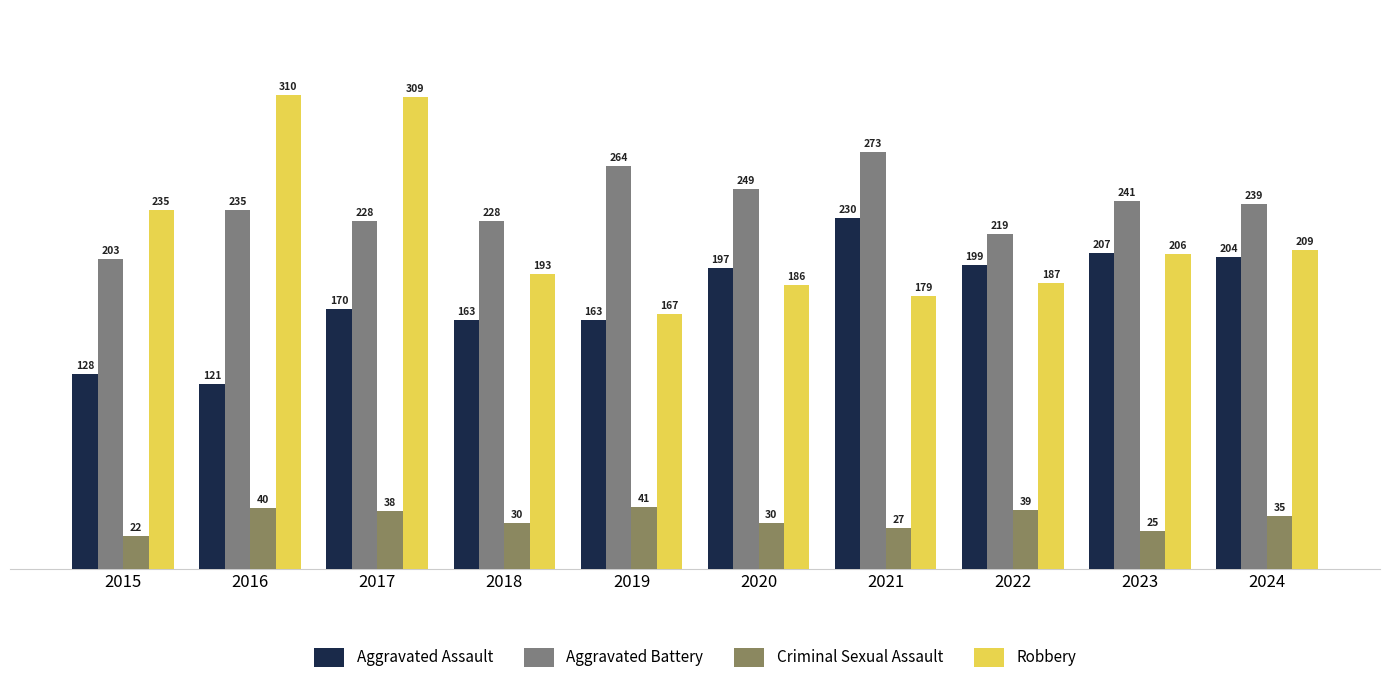

How many bars are there in each group?

4